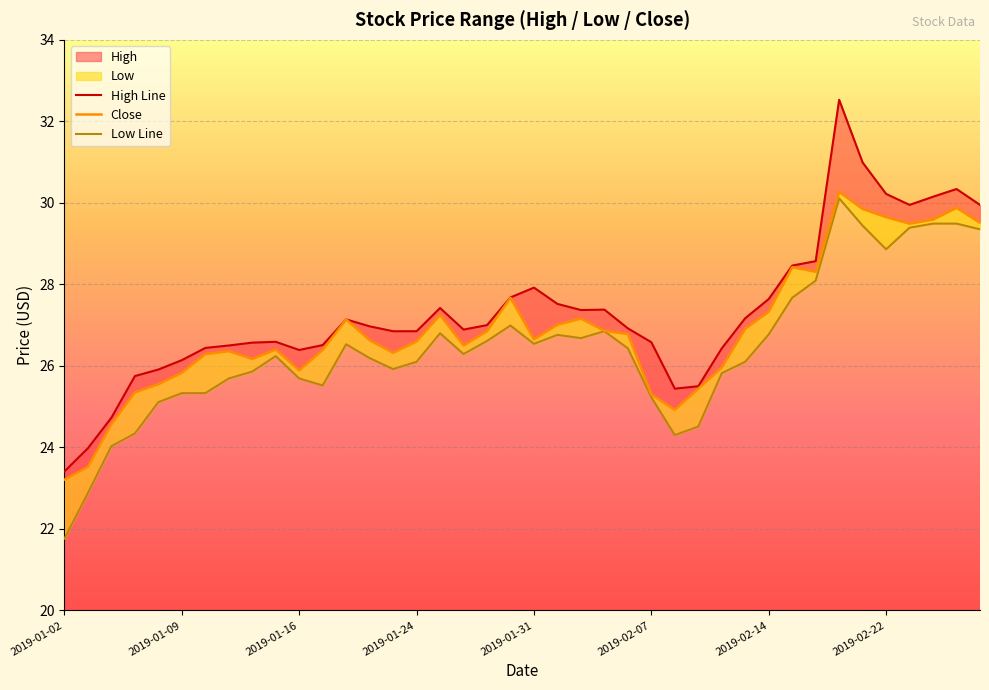

True or false: Close and Low Line cross at least once.

False